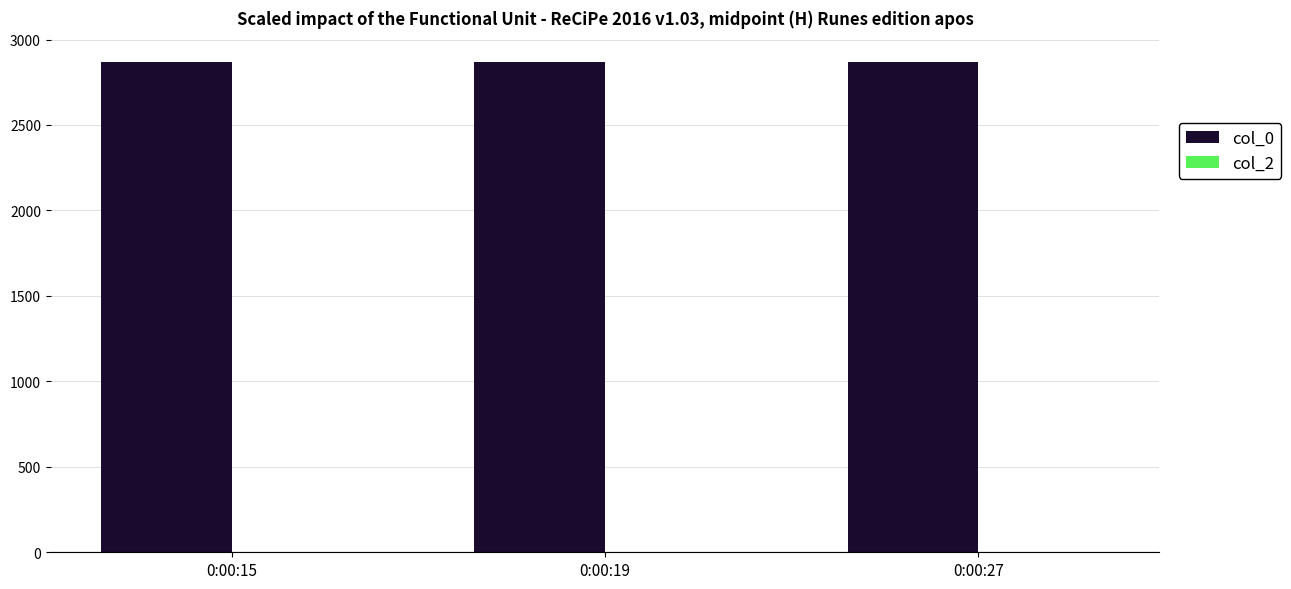

Rank the categories by col_2 value from highest to lowest.

0:00:15, 0:00:19, 0:00:27